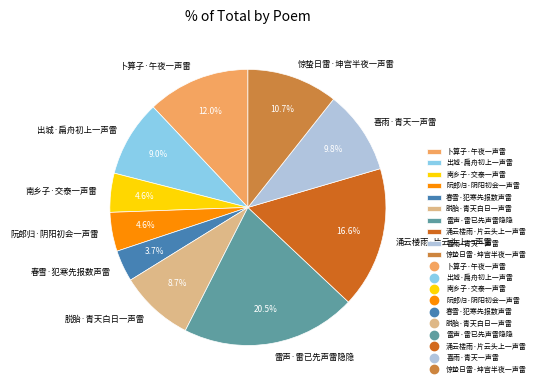

What percentage is NOT represented by 卜算子·午夜一声雷?

88.0%